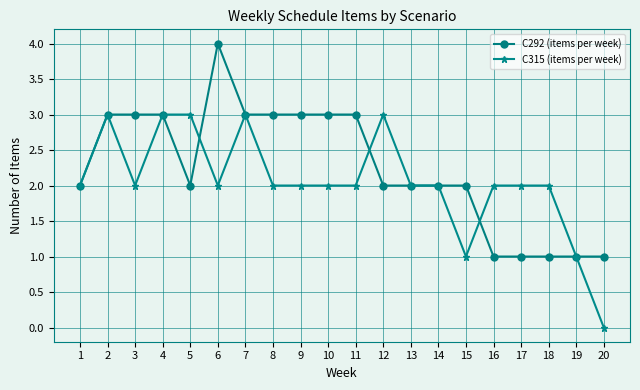

Reading left to right, what are all the values shown in this chart?

C292 (items per week): 1=2	2=3	3=3	4=3	5=2	6=4	7=3	8=3	9=3	10=3	11=3	12=2	13=2	14=2	15=2	16=1	17=1	18=1	19=1	20=1
C315 (items per week): 1=2	2=3	3=2	4=3	5=3	6=2	7=3	8=2	9=2	10=2	11=2	12=3	13=2	14=2	15=1	16=2	17=2	18=2	19=1	20=0